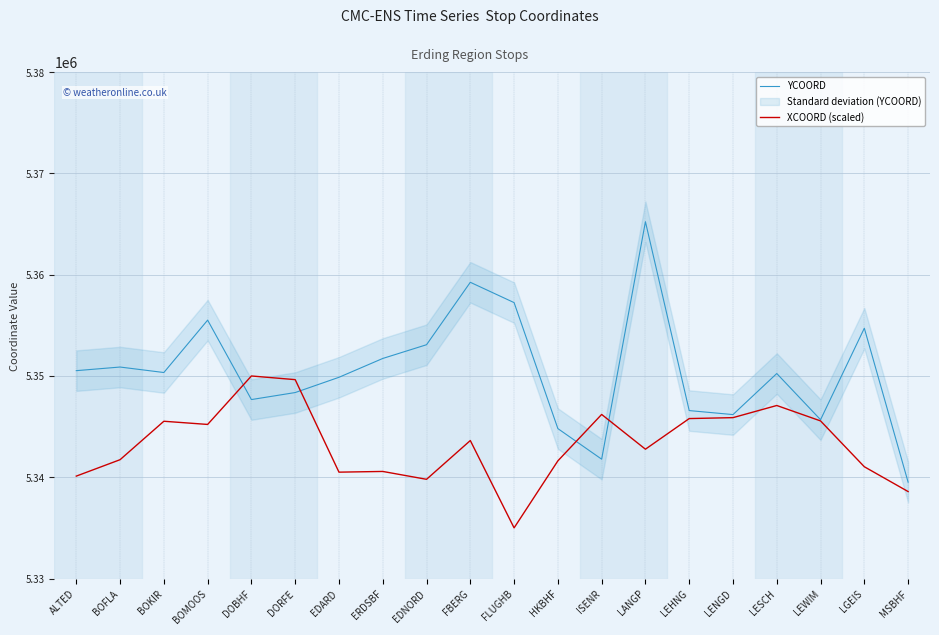

Is the value of XCOORD (scaled) at LEHNG greater than the value of YCOORD at LANGP?

No